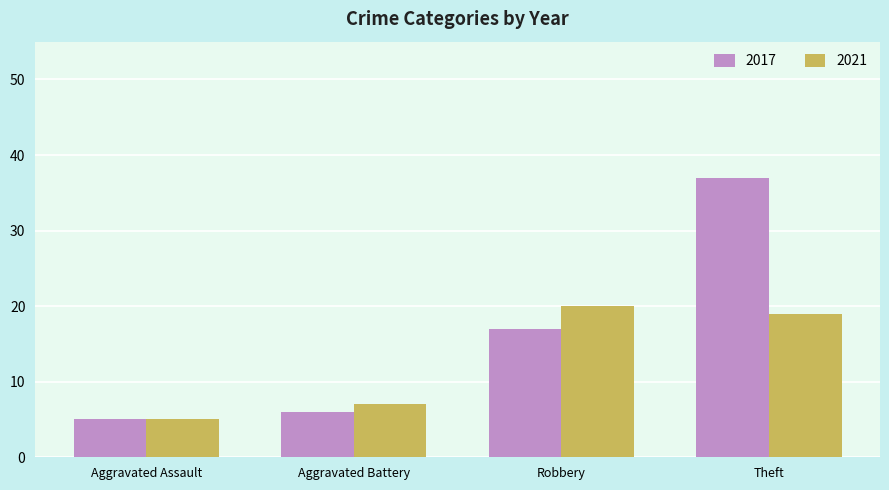

Count the number of categories in the chart.

4